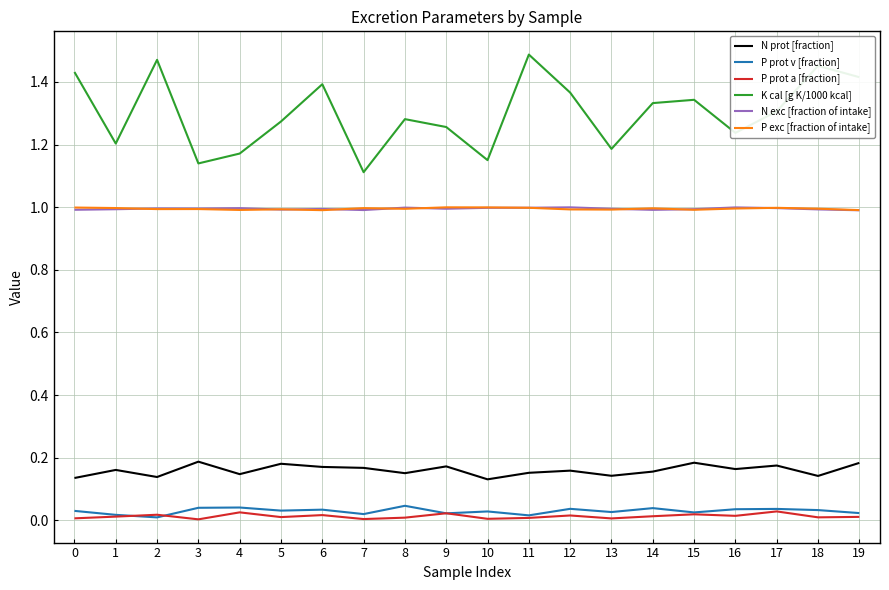

Which series has the largest total across all categories?

K cal [g K/1000 kcal]